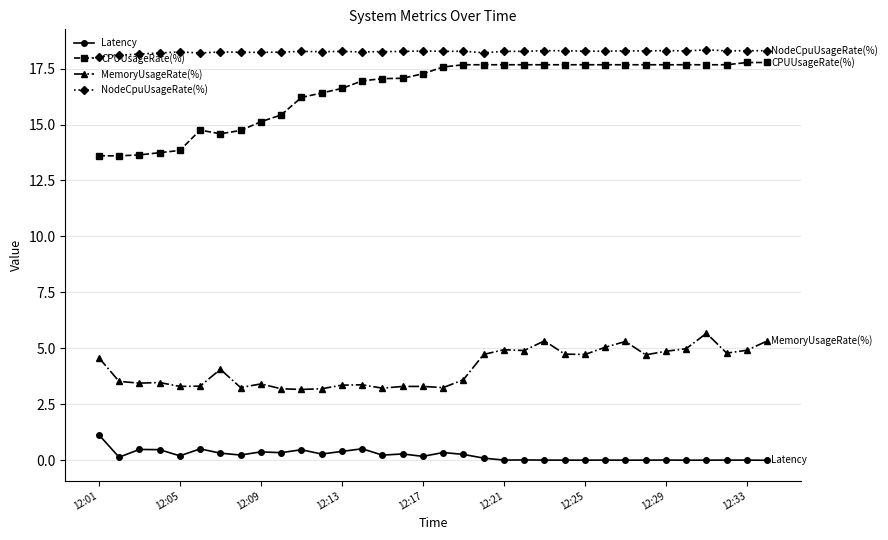

What is the value of the MemoryUsageRate(%) point at the 23rd from the left?

5.3